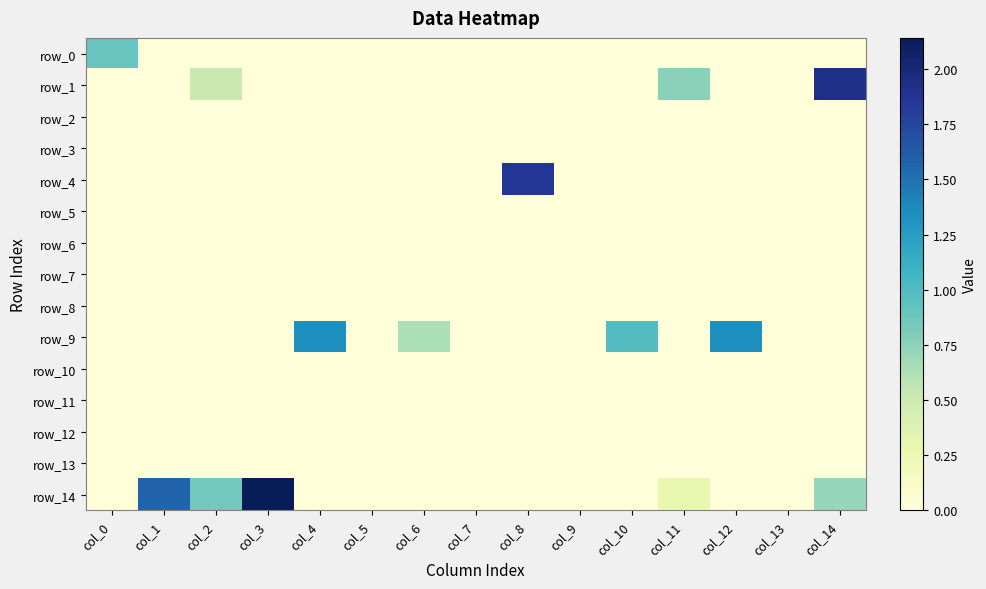

Reading left to right, transcribe all the data shown in this chart.

row_0: col_0=0.9	col_1=0.0	col_2=0.0	col_3=0.0	col_4=0.0	col_5=0.0	col_6=0.0	col_7=0.0	col_8=0.0	col_9=0.0	col_10=0.0	col_11=0.0	col_12=0.0	col_13=0.0	col_14=0.0
row_1: col_0=0.0	col_1=0.0	col_2=0.5	col_3=0.0	col_4=0.0	col_5=0.0	col_6=0.0	col_7=0.0	col_8=0.0	col_9=0.0	col_10=0.0	col_11=0.8	col_12=0.0	col_13=0.0	col_14=1.9
row_2: col_0=0.0	col_1=0.0	col_2=0.0	col_3=0.0	col_4=0.0	col_5=0.0	col_6=0.0	col_7=0.0	col_8=0.0	col_9=0.0	col_10=0.0	col_11=0.0	col_12=0.0	col_13=0.0	col_14=0.0
row_3: col_0=0.0	col_1=0.0	col_2=0.0	col_3=0.0	col_4=0.0	col_5=0.0	col_6=0.0	col_7=0.0	col_8=0.0	col_9=0.0	col_10=0.0	col_11=0.0	col_12=0.0	col_13=0.0	col_14=0.0
row_4: col_0=0.0	col_1=0.0	col_2=0.0	col_3=0.0	col_4=0.0	col_5=0.0	col_6=0.0	col_7=0.0	col_8=1.8	col_9=0.0	col_10=0.0	col_11=0.0	col_12=0.0	col_13=0.0	col_14=0.0
row_5: col_0=0.0	col_1=0.0	col_2=0.0	col_3=0.0	col_4=0.0	col_5=0.0	col_6=0.0	col_7=0.0	col_8=0.0	col_9=0.0	col_10=0.0	col_11=0.0	col_12=0.0	col_13=0.0	col_14=0.0
row_6: col_0=0.0	col_1=0.0	col_2=0.0	col_3=0.0	col_4=0.0	col_5=0.0	col_6=0.0	col_7=0.0	col_8=0.0	col_9=0.0	col_10=0.0	col_11=0.0	col_12=0.0	col_13=0.0	col_14=0.0
row_7: col_0=0.0	col_1=0.0	col_2=0.0	col_3=0.0	col_4=0.0	col_5=0.0	col_6=0.0	col_7=0.0	col_8=0.0	col_9=0.0	col_10=0.0	col_11=0.0	col_12=0.0	col_13=0.0	col_14=0.0
row_8: col_0=0.0	col_1=0.0	col_2=0.0	col_3=0.0	col_4=0.0	col_5=0.0	col_6=0.0	col_7=0.0	col_8=0.0	col_9=0.0	col_10=0.0	col_11=0.0	col_12=0.0	col_13=0.0	col_14=0.0
row_9: col_0=0.0	col_1=0.0	col_2=0.0	col_3=0.0	col_4=1.3	col_5=0.0	col_6=0.6	col_7=0.0	col_8=0.0	col_9=0.0	col_10=1.0	col_11=0.0	col_12=1.3	col_13=0.0	col_14=0.0
row_10: col_0=0.0	col_1=0.0	col_2=0.0	col_3=0.0	col_4=0.0	col_5=0.0	col_6=0.0	col_7=0.0	col_8=0.0	col_9=0.0	col_10=0.0	col_11=0.0	col_12=0.0	col_13=0.0	col_14=0.0
row_11: col_0=0.0	col_1=0.0	col_2=0.0	col_3=0.0	col_4=0.0	col_5=0.0	col_6=0.0	col_7=0.0	col_8=0.0	col_9=0.0	col_10=0.0	col_11=0.0	col_12=0.0	col_13=0.0	col_14=0.0
row_12: col_0=0.0	col_1=0.0	col_2=0.0	col_3=0.0	col_4=0.0	col_5=0.0	col_6=0.0	col_7=0.0	col_8=0.0	col_9=0.0	col_10=0.0	col_11=0.0	col_12=0.0	col_13=0.0	col_14=0.0
row_13: col_0=0.0	col_1=0.0	col_2=0.0	col_3=0.0	col_4=0.0	col_5=0.0	col_6=0.0	col_7=0.0	col_8=0.0	col_9=0.0	col_10=0.0	col_11=0.0	col_12=0.0	col_13=0.0	col_14=0.0
row_14: col_0=0.0	col_1=1.6	col_2=0.9	col_3=2.1	col_4=0.0	col_5=0.0	col_6=0.0	col_7=0.0	col_8=0.0	col_9=0.0	col_10=0.0	col_11=0.3	col_12=0.0	col_13=0.0	col_14=0.7